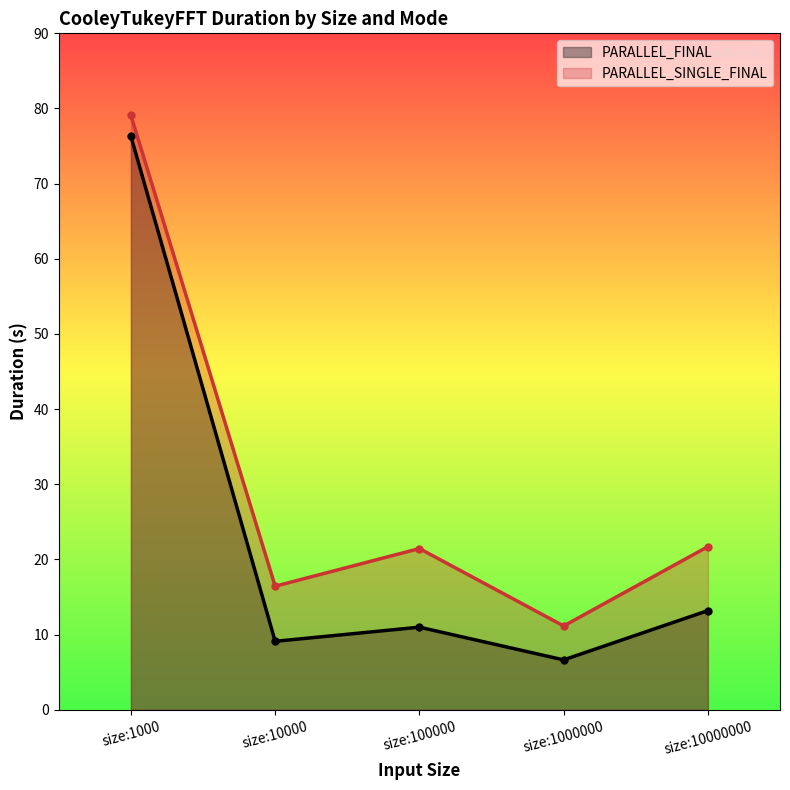

Reading right to left, extract all data points from this chart.

PARALLEL_FINAL: 13.2	6.6	11.0	9.1	76.3
PARALLEL_SINGLE_FINAL: 21.7	11.2	21.5	16.4	79.1